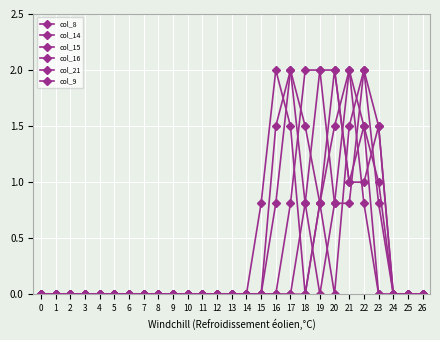

Does the chart have visible grid lines?

Yes